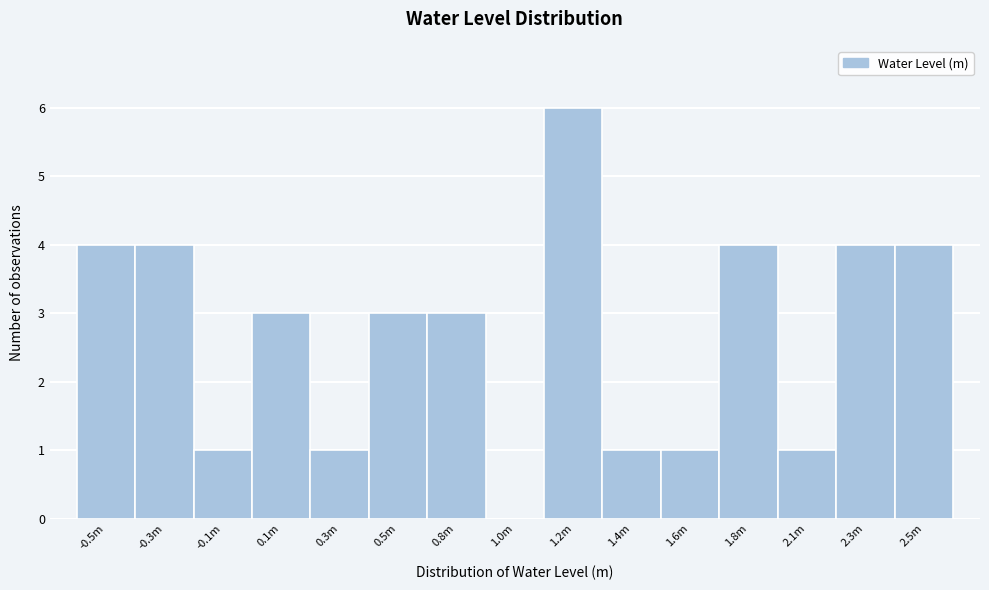

Reading left to right, extract all data points from this chart.

-0.5m=4	-0.3m=4	-0.1m=1	0.1m=3	0.3m=1	0.5m=3	0.8m=3	1.0m=0	1.2m=6	1.4m=1	1.6m=1	1.8m=4	2.1m=1	2.3m=4	2.5m=4